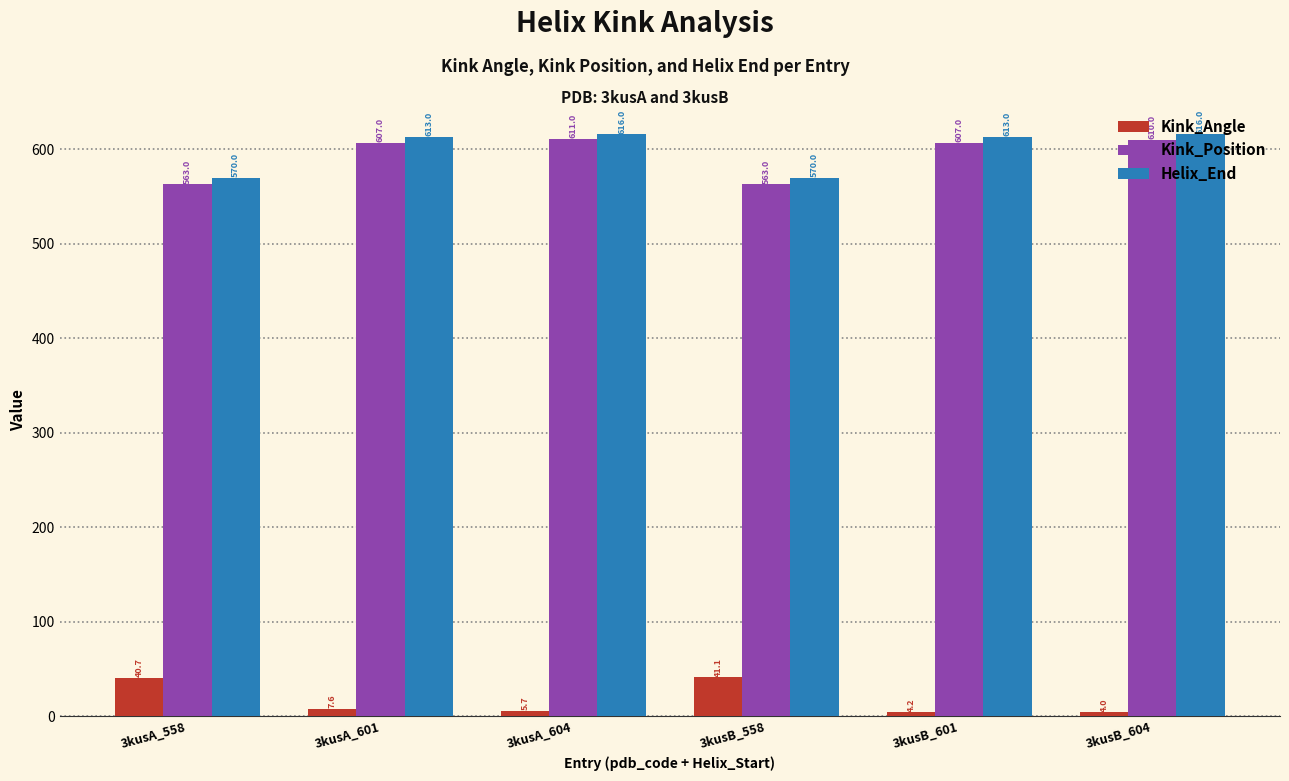

What is the approximate value of Kink_Angle at 3kusB_601?

4.2